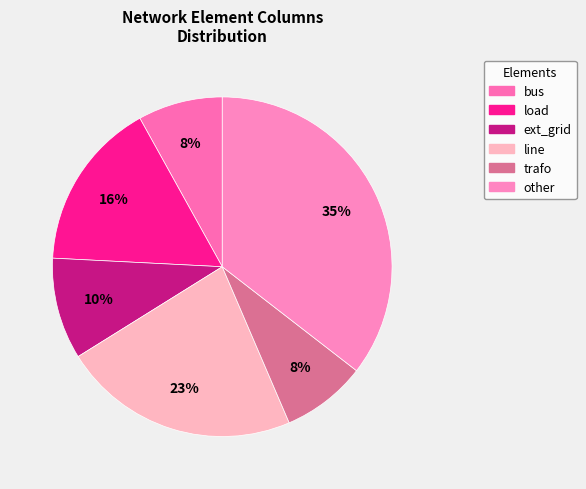

Does any single category account for the majority?

No